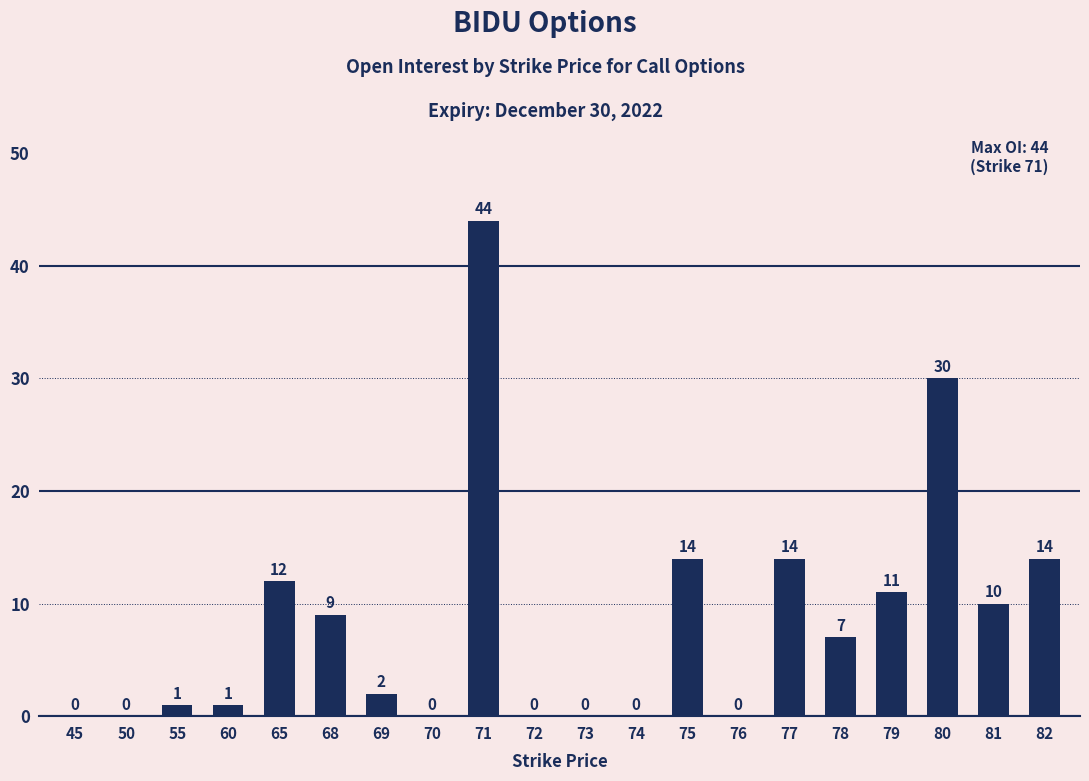

What is the change in value from 45 to 82?

+14